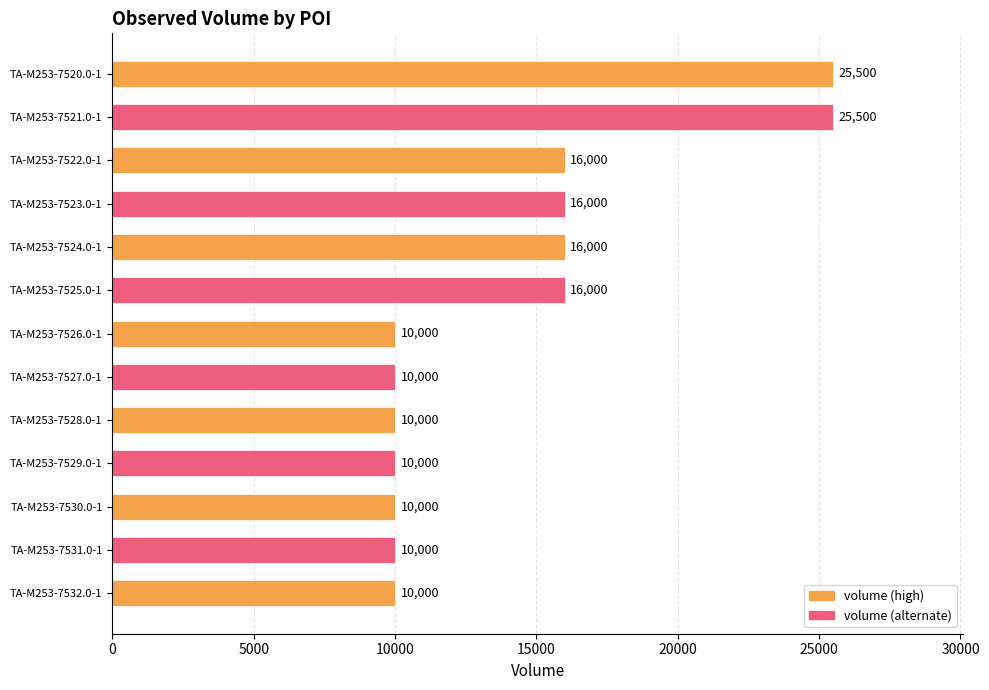

Are the bars grouped side by side (vs. stacked)?

No